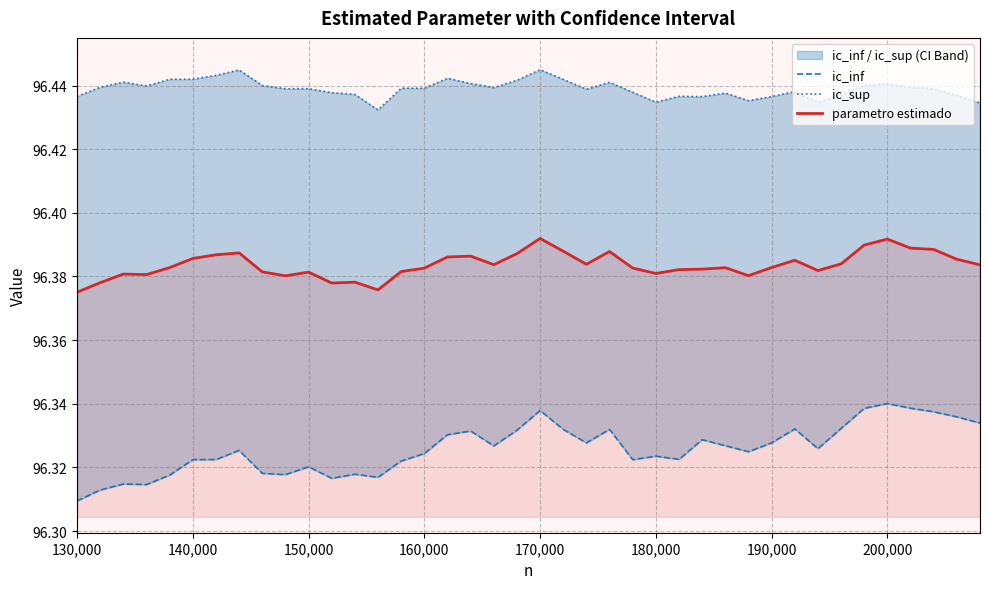

The value of parametro estimado at 170,000 is 23.6. True or false?

False